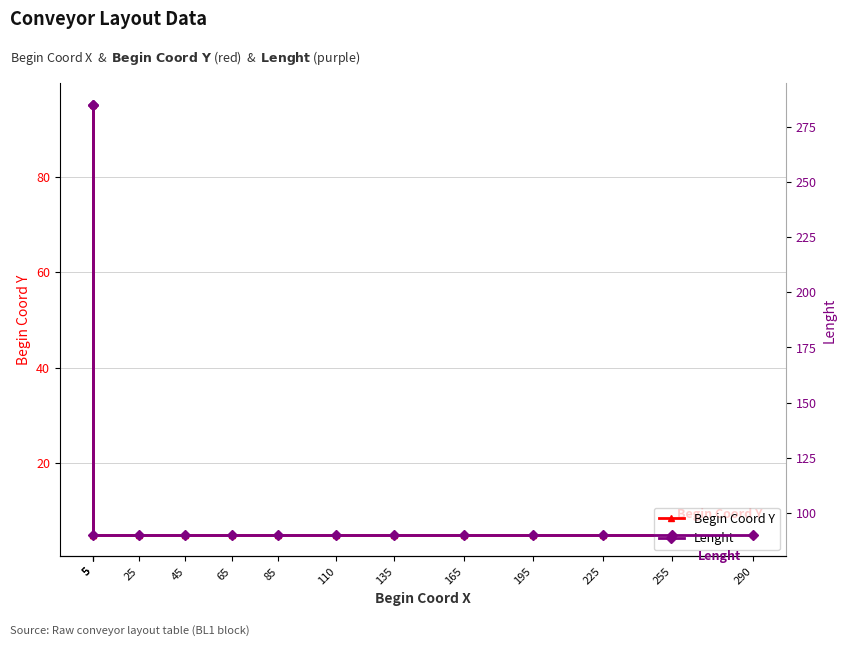

What is the average value of the Begin Coord Y series?

11